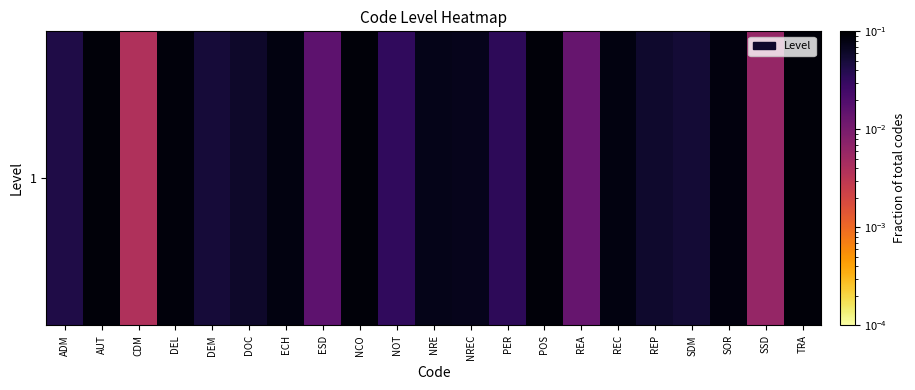

True or false: the data shows 0.1 at REP.

False